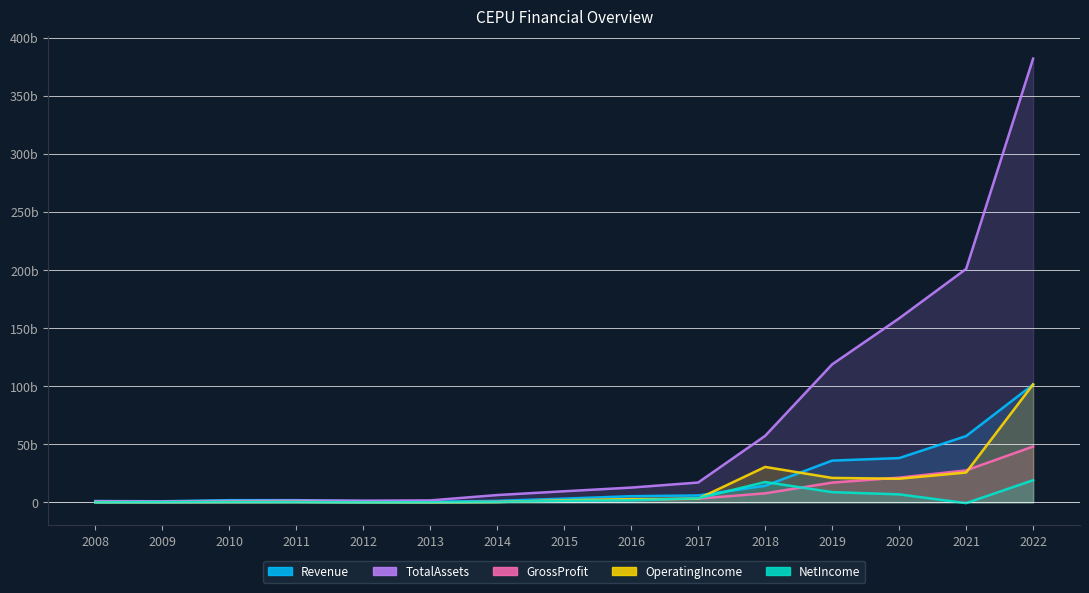

How many interior local valleys does the GrossProfit series have?

2